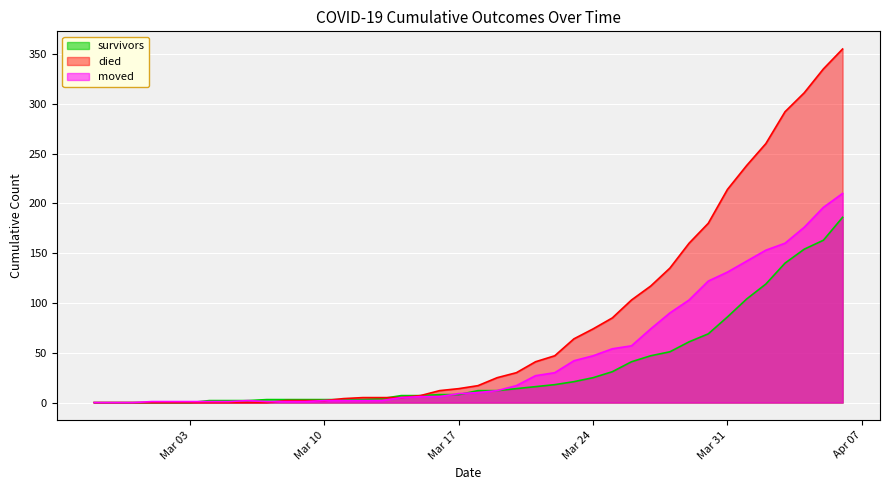

List the series in order of their peak value, lowest first.

survivors, moved, died